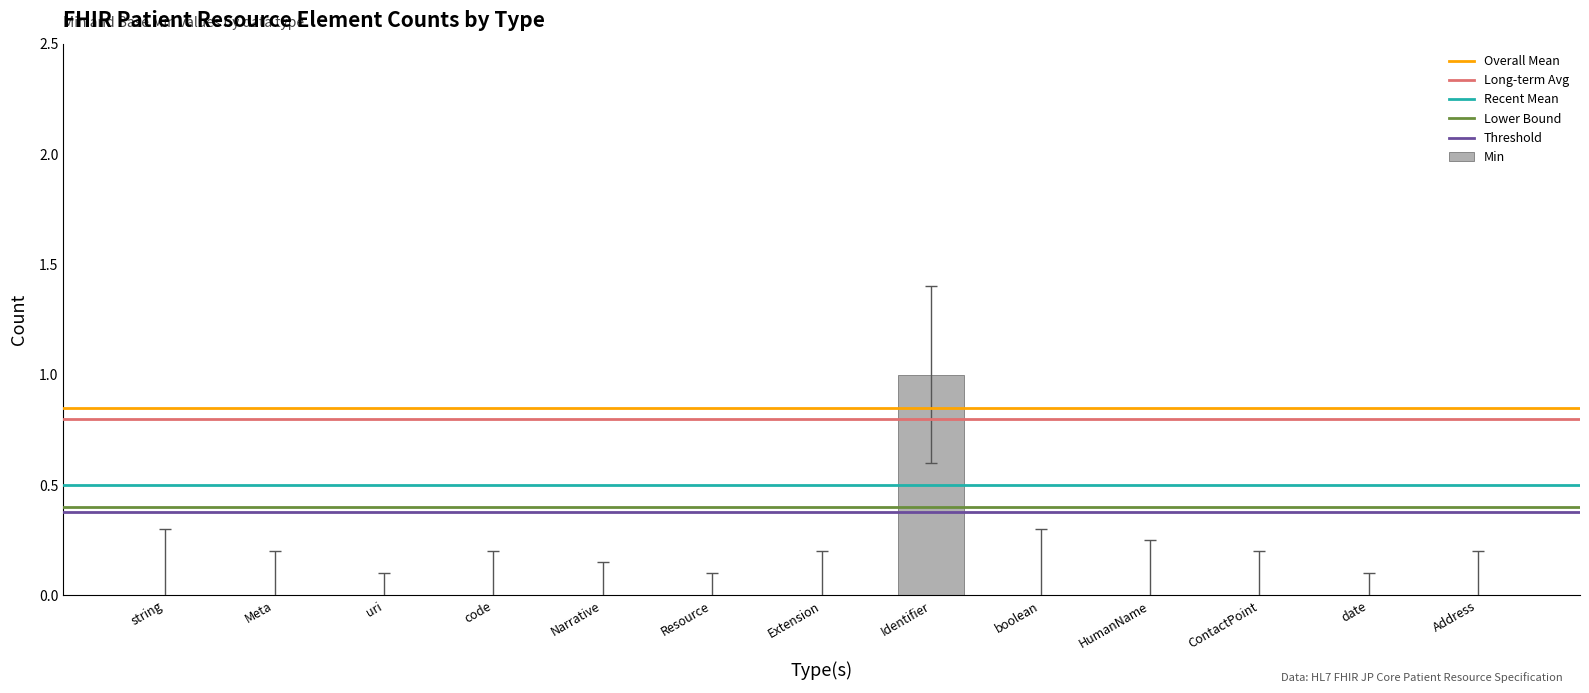

True or false: the data shows 0 at Meta.

True